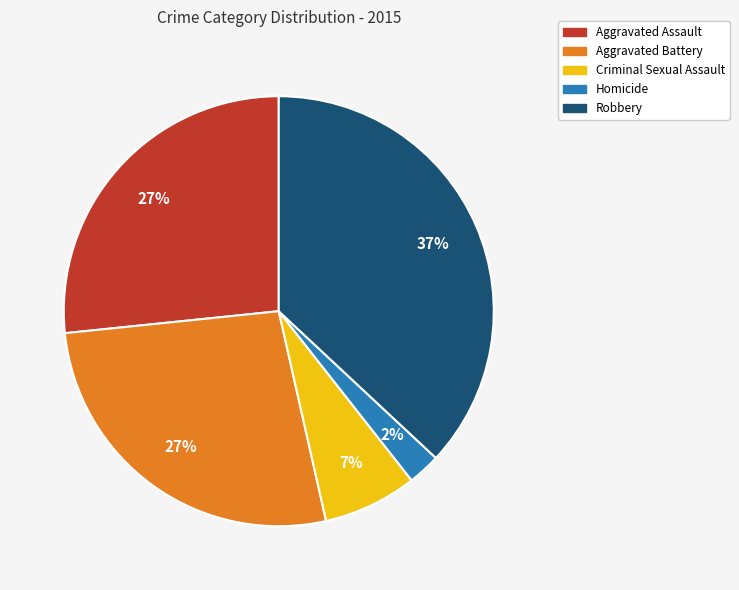

What is the ratio of the value at Aggravated Battery to the value at Aggravated Assault?

1.0